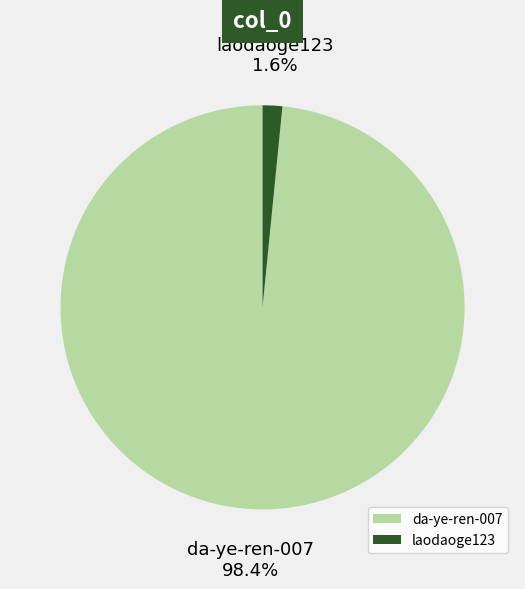

Count the number of slices in the pie.

2